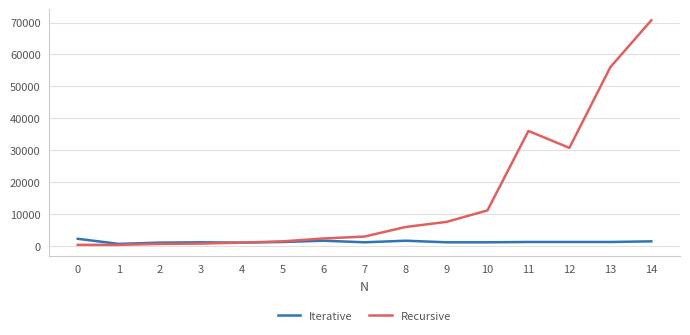

At which category is the sum across all series the highest?

14